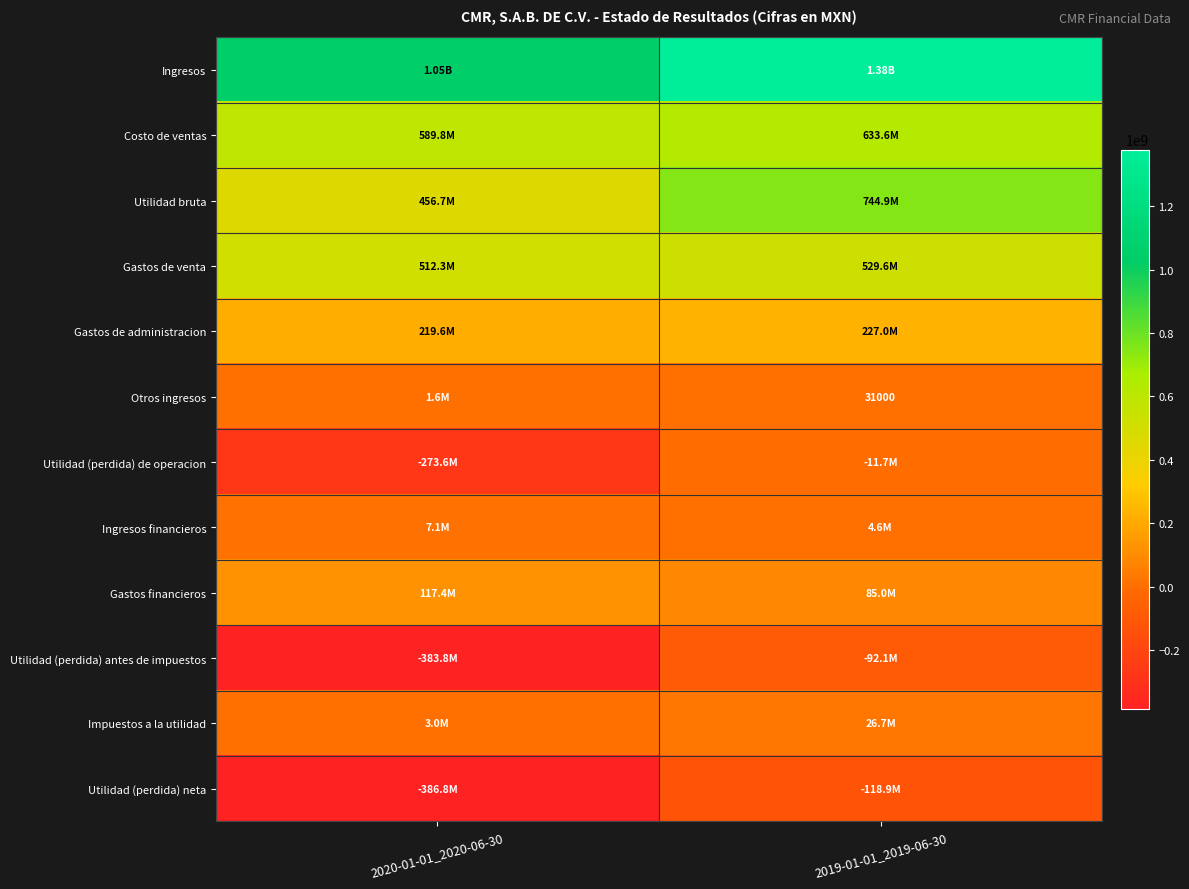

At which category does the chart reach its minimum across all series?

2020-01-01_2020-06-30